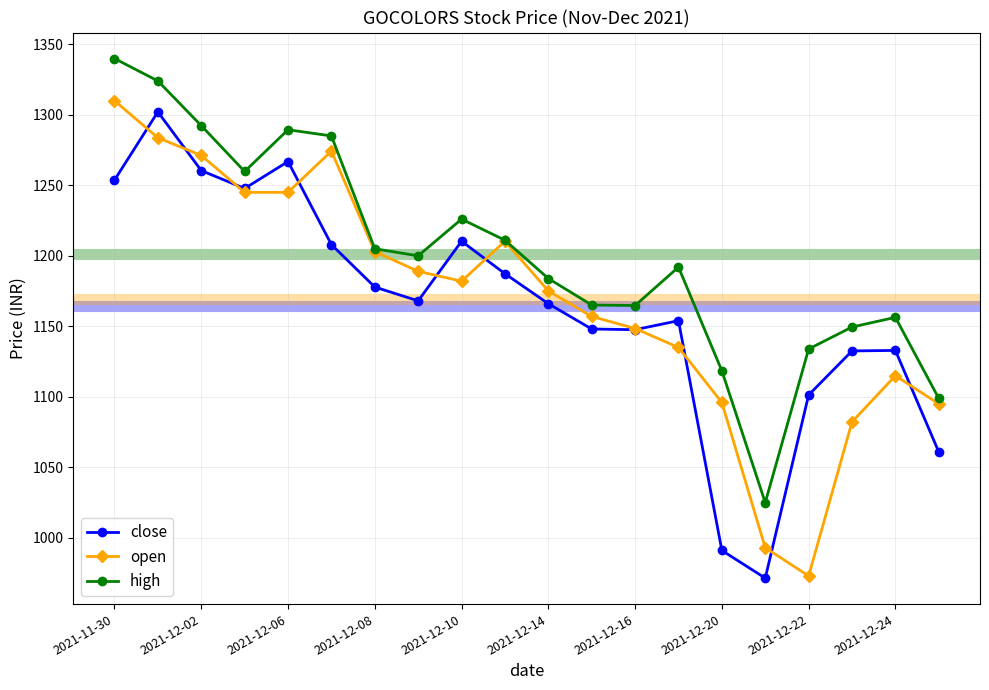

Count the number of data series in this chart.

3